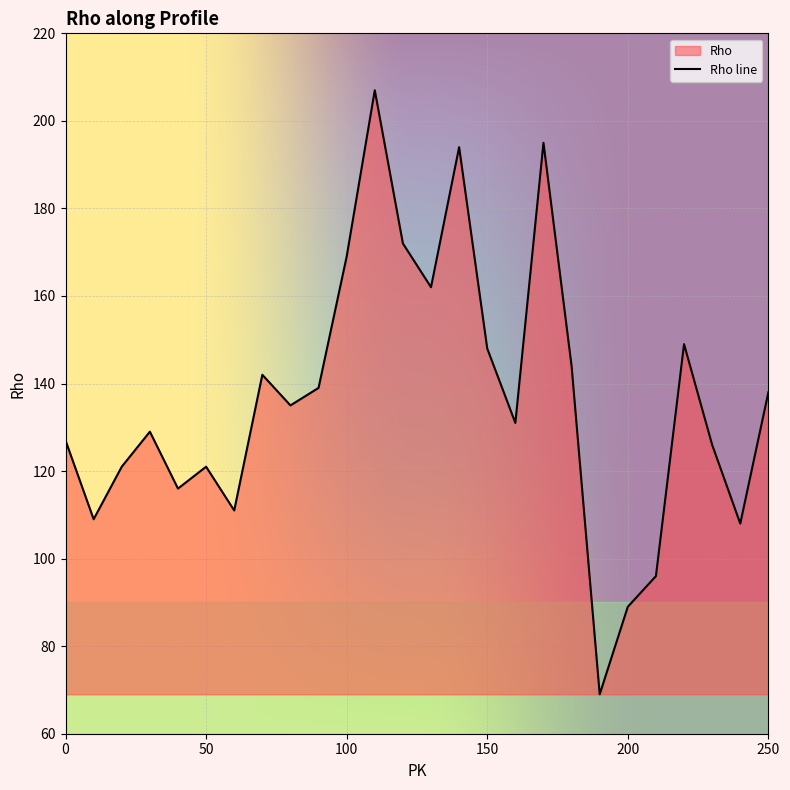

Reading left to right, what are all the values shown in this chart?

0=127	10=109	20=121	30=129	40=116	50=121	60=111	70=142	80=135	90=139	100=169	110=207	120=172	130=162	140=194	150=148	160=131	170=195	180=144	190=69	200=89	210=96	220=149	230=126	240=108	250=138